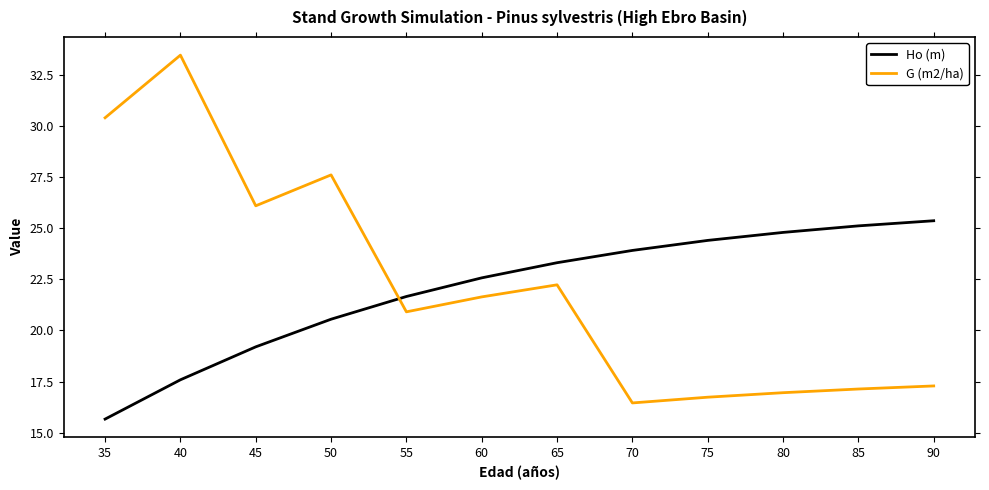

Between 50 and 80, which series saw the biggest shift?

G (m2/ha)